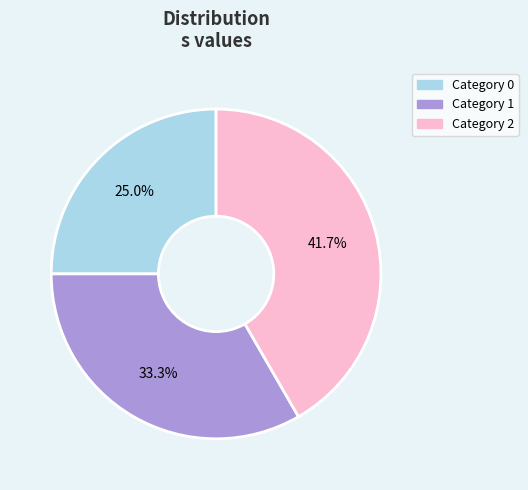

Is there any slice that represents more than half of the pie?

No